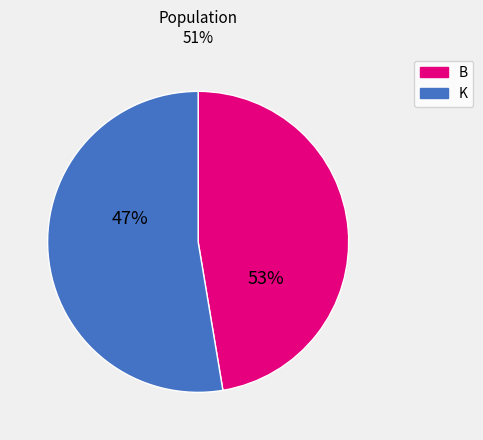

To the nearest percent, what is the average slice percentage?

50%